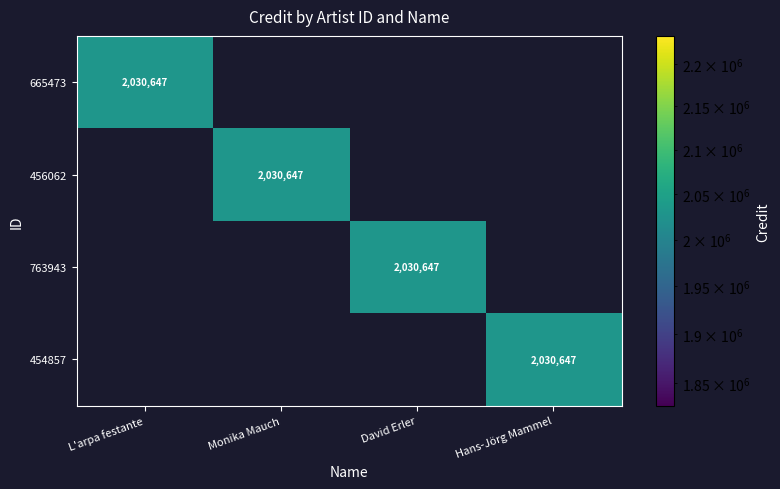

True or false: 456062 has a value of 2030647 at Monika Mauch.

True